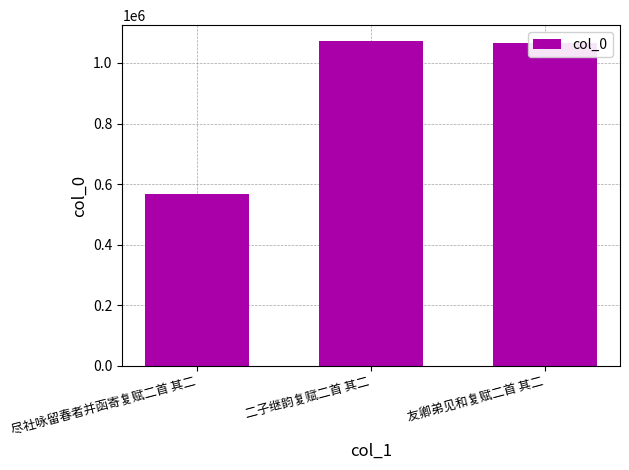

What is the value of the 1st bar from the left?

567517